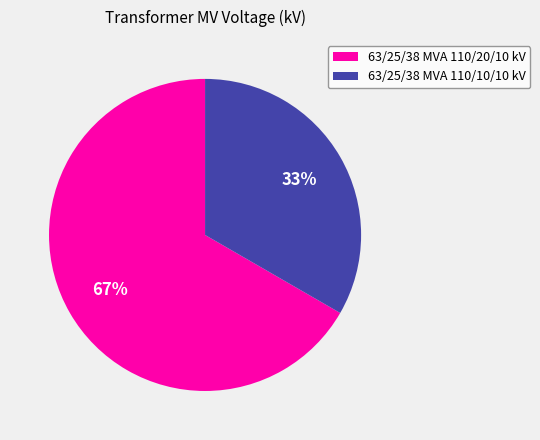

To the nearest percent, what is the combined percentage of 63/25/38 MVA 110/10/10 kV and 63/25/38 MVA 110/20/10 kV?

100%